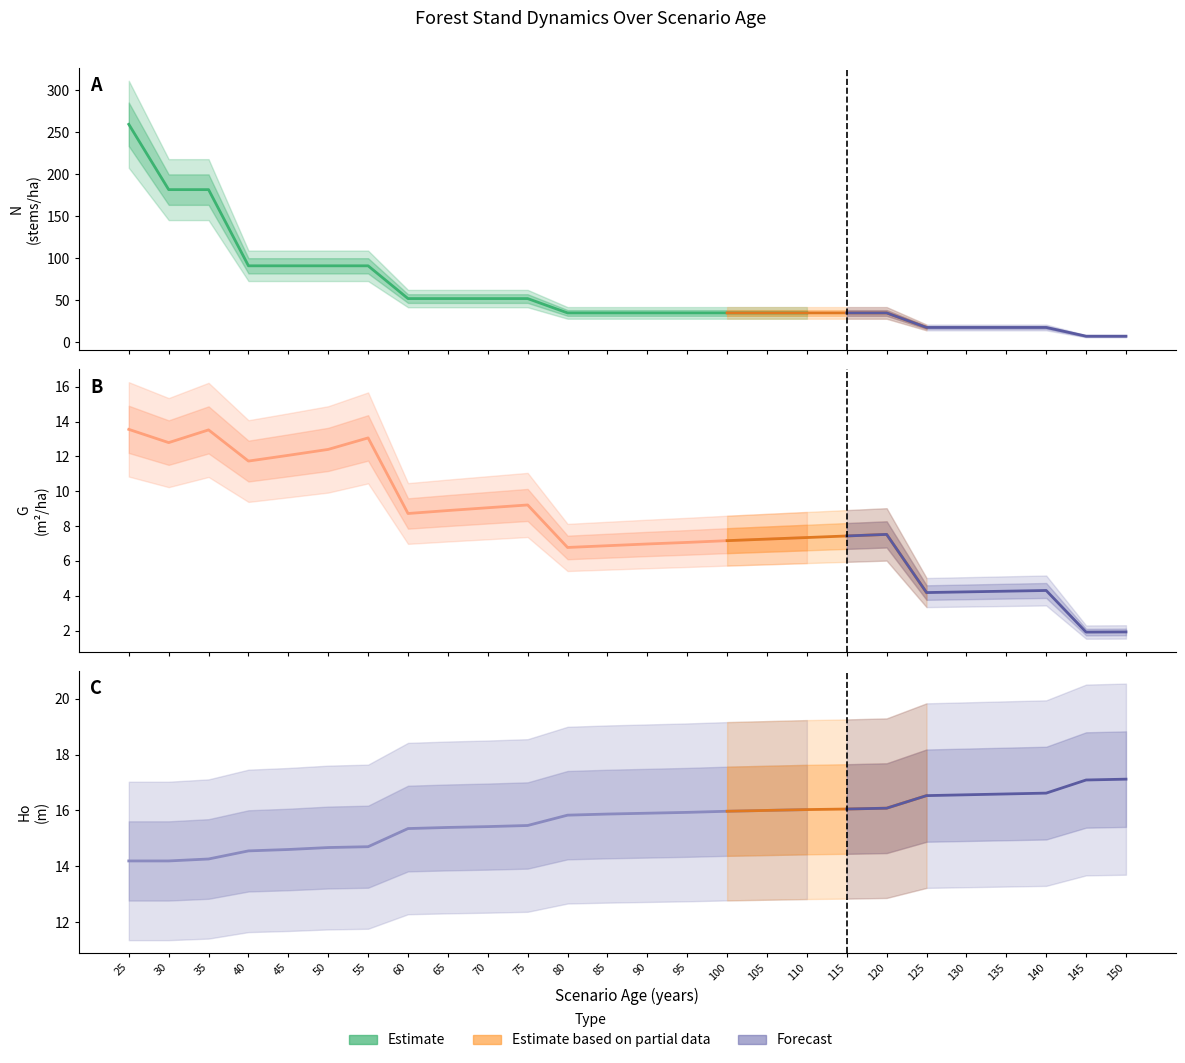

Reading left to right, transcribe all the data shown in this chart.

N (stem density): 259.3	181.5	181.5	90.8	90.8	90.8	90.8	51.7	51.7	51.7	51.7	34.7	34.7	34.7	34.7	34.7	34.7	34.7	34.7	34.7	17.3	17.3	17.3	17.3	6.9	6.9
G (basal area): 13.6	12.8	13.5	11.7	12.1	12.4	13.1	8.7	8.9	9.1	9.2	6.8	6.9	7.0	7.1	7.2	7.2	7.3	7.4	7.5	4.2	4.2	4.3	4.3	1.9	1.9
Ho (dominant height): 14.2	14.2	14.3	14.6	14.6	14.7	14.7	15.3	15.4	15.4	15.5	15.8	15.9	15.9	15.9	16.0	16.0	16.0	16.1	16.1	16.5	16.6	16.6	16.6	17.1	17.1